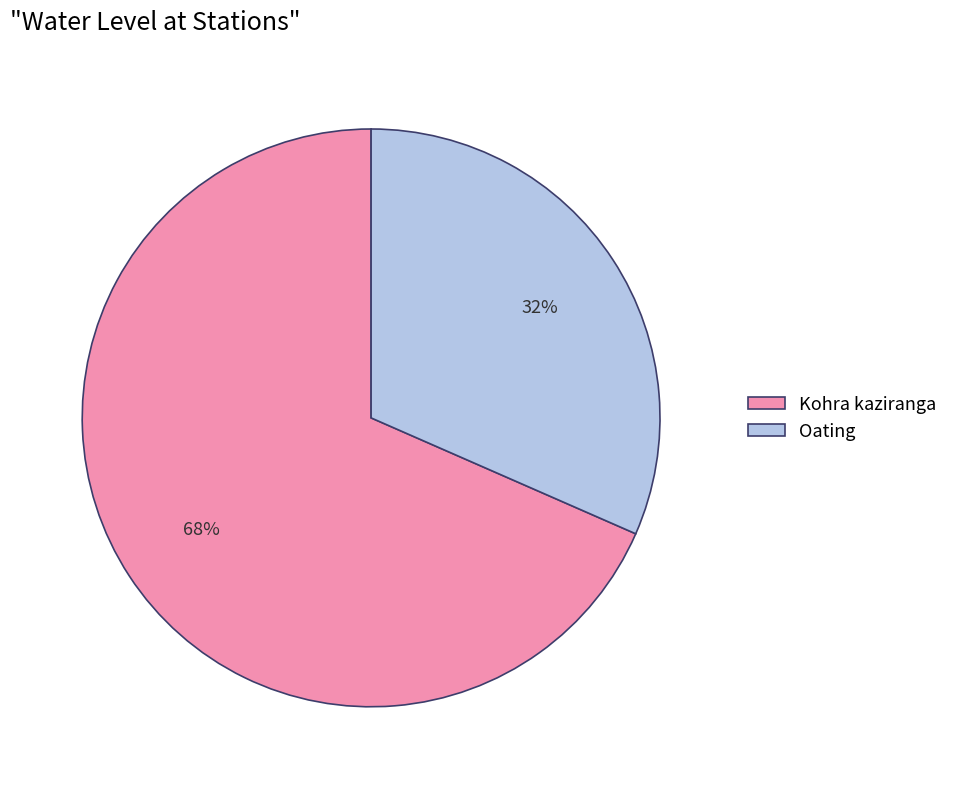

Do Oating and Kohra kaziranga together represent more than half of the pie?

Yes